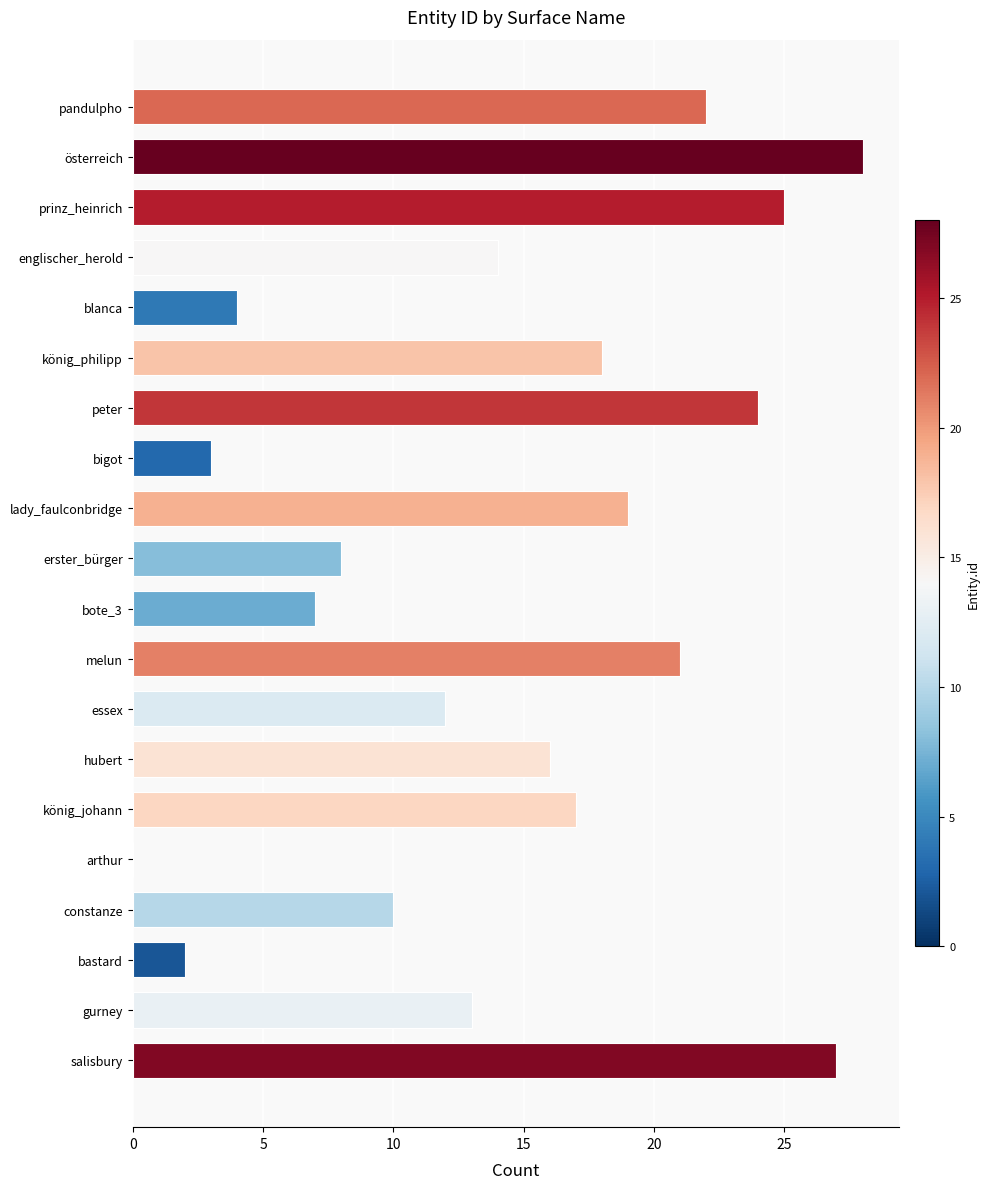

True or false: the data shows 18 at essex.

False